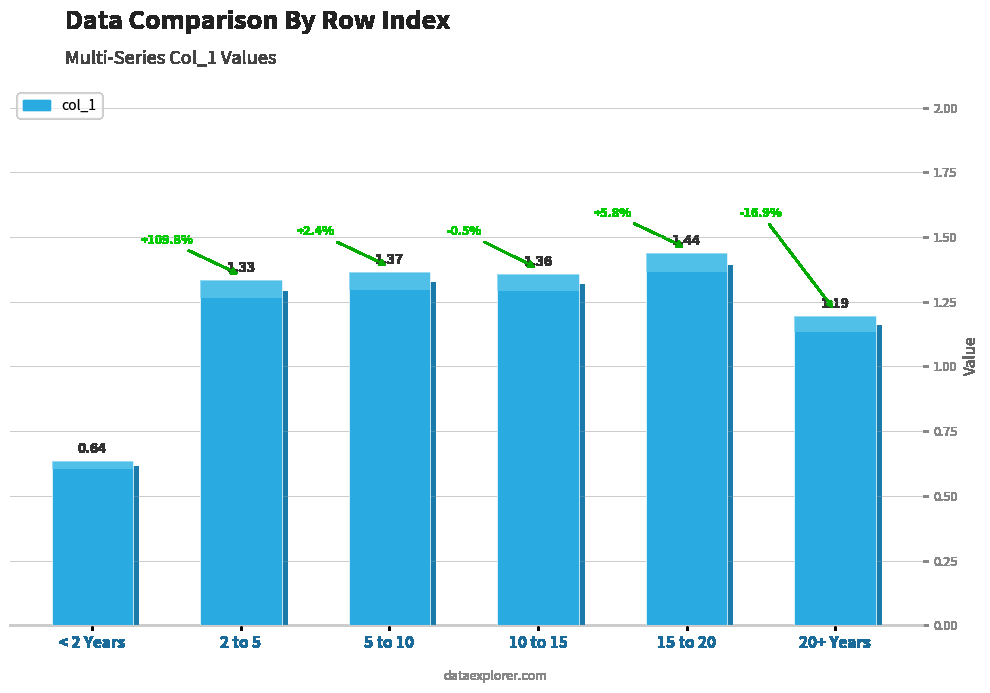

What is the sum of the values at 20+ Years and < 2 Years?

1.8